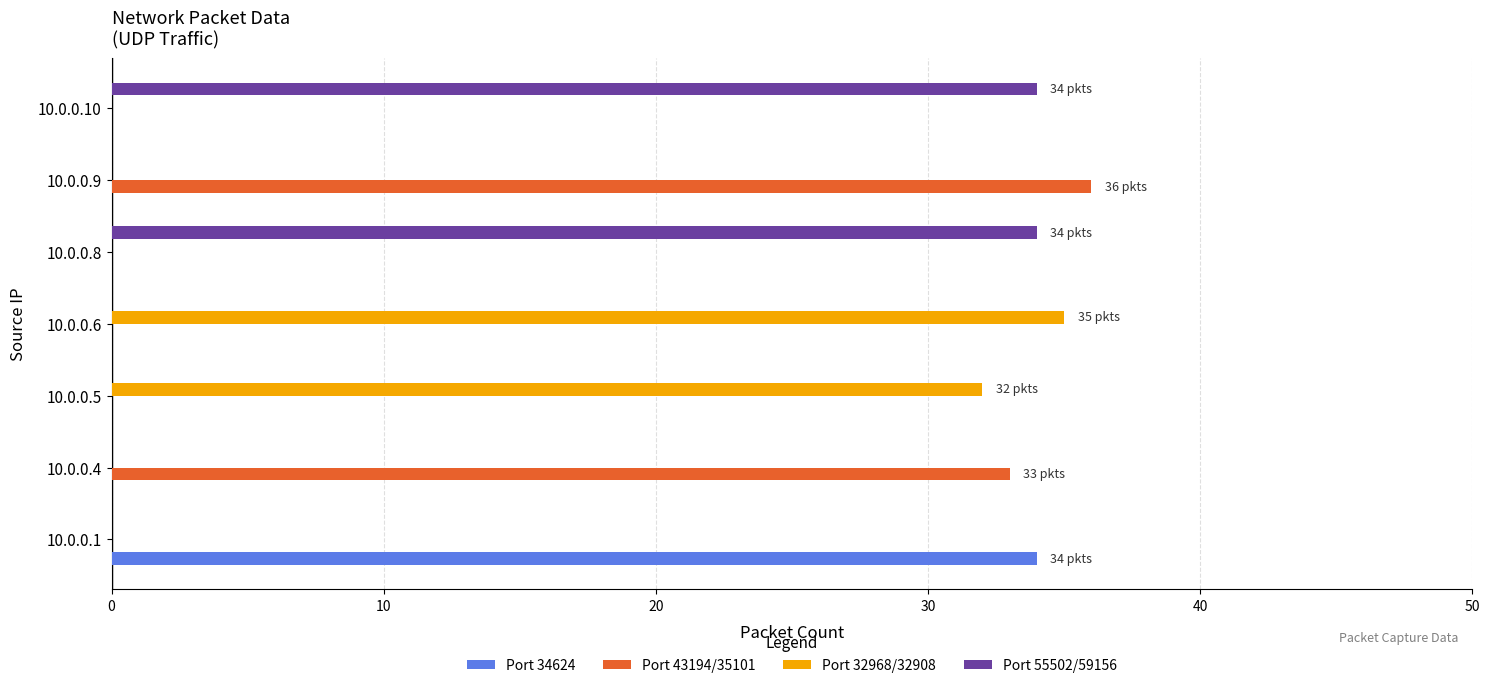

Count the number of categories in the chart.

7